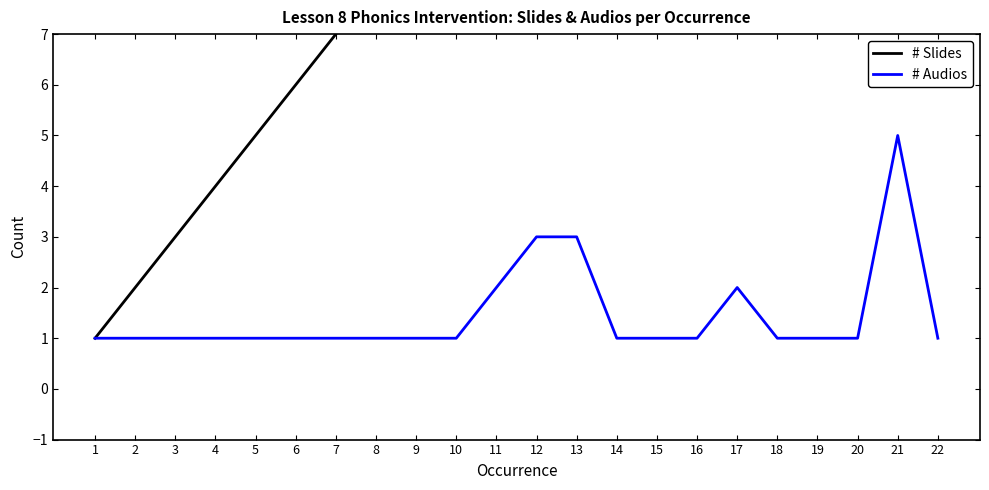

Is the value of # Slides at 17 greater than the value of # Audios at 22?

Yes